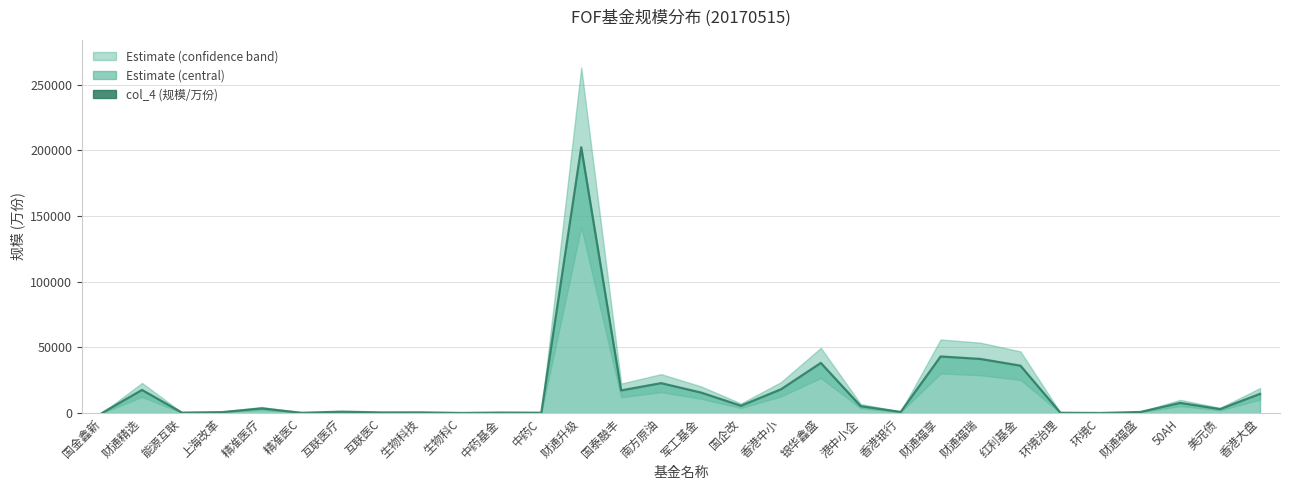

What is the change in value from 互联医C to 生物科技?

+46.7